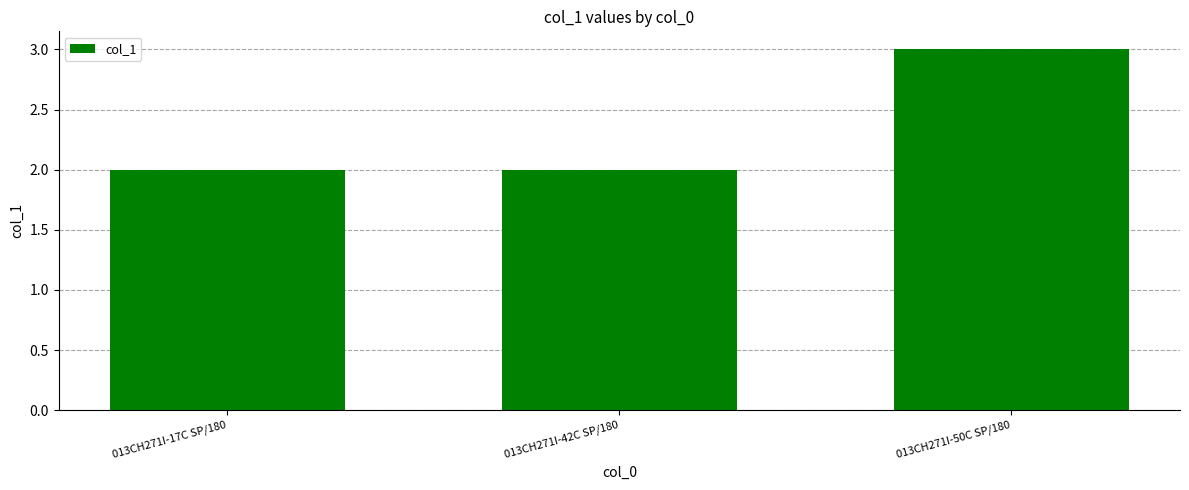

Which has a higher value, 013CH271I-50C SP/180 or 013CH271I-42C SP/180?

013CH271I-50C SP/180